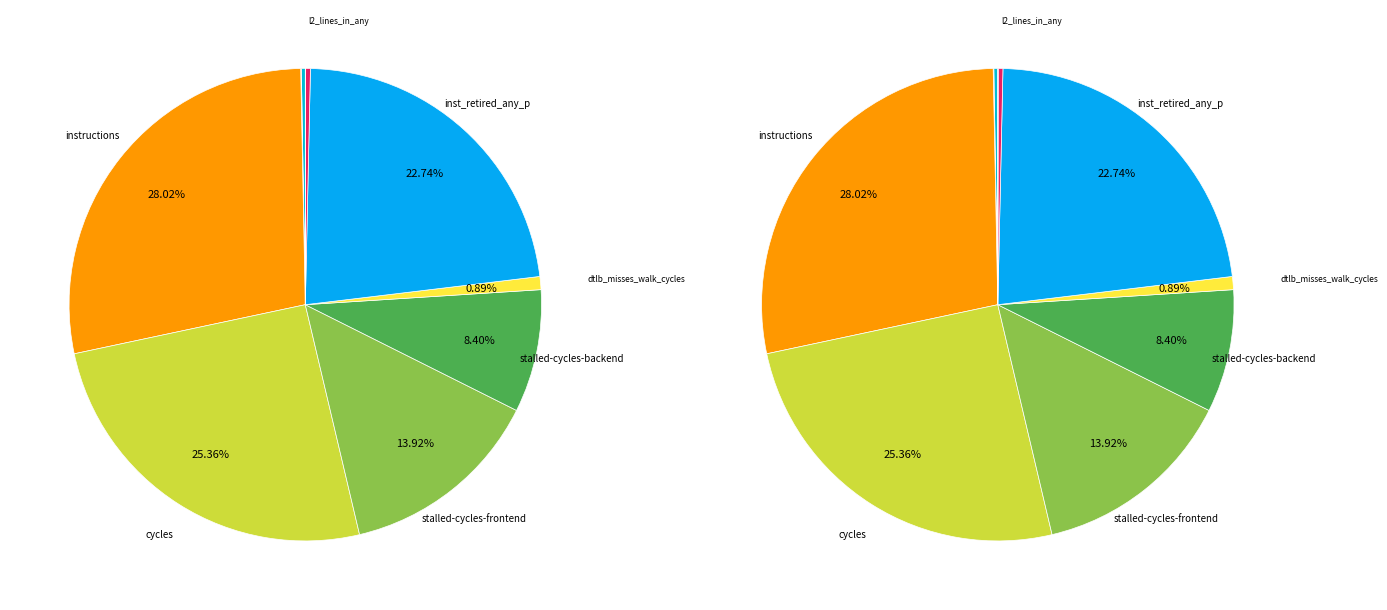

Do stalled-cycles-frontend and instructions together represent more than half of the pie?

No